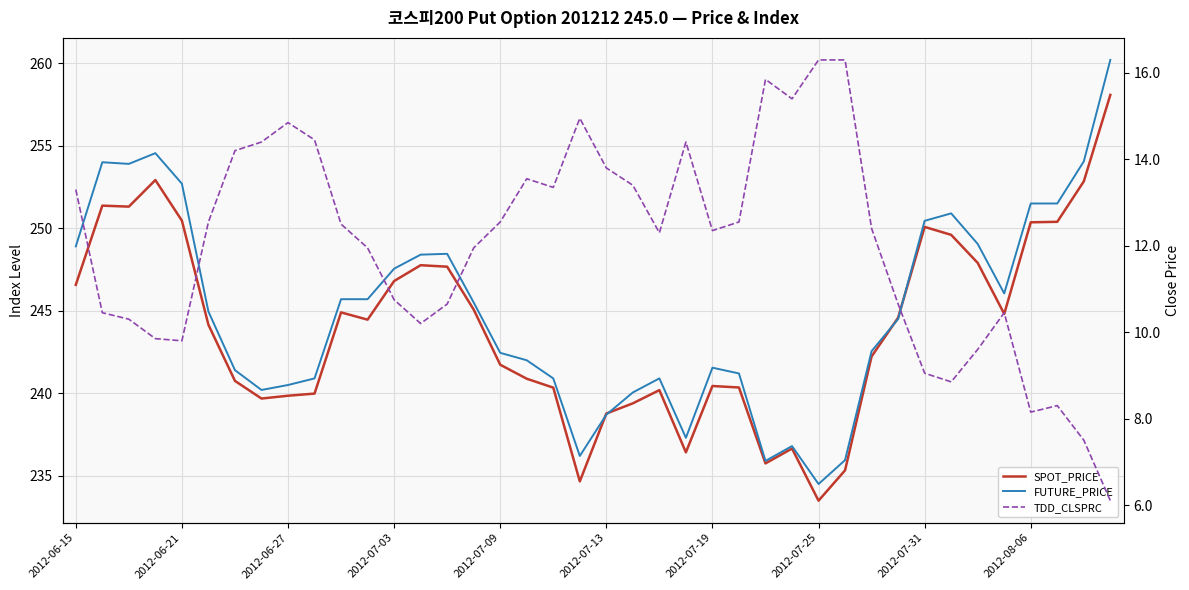

After their last crossing, which series has the higher values: FUTURE_PRICE or SPOT_PRICE?

FUTURE_PRICE